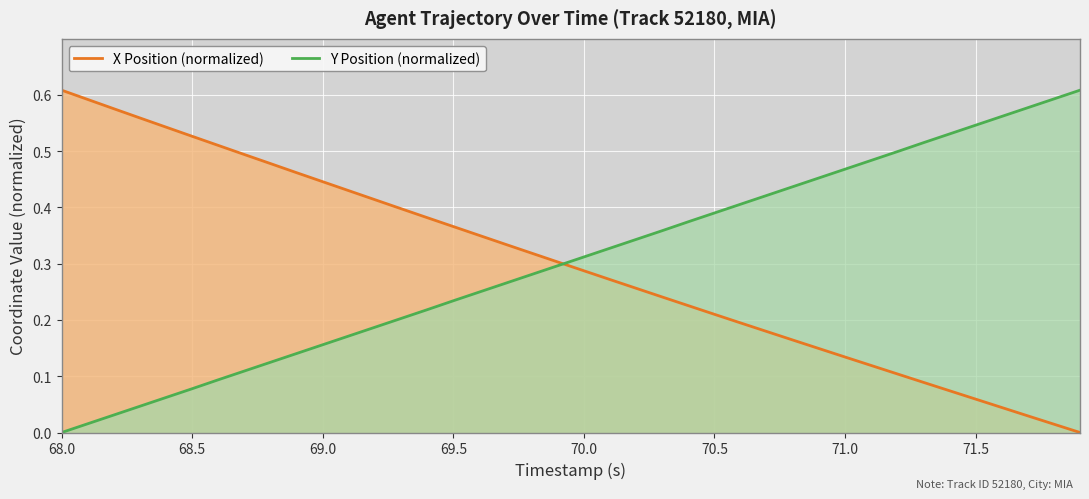

Rank the series at 68.5 from lowest to highest value.

Y Position (normalized), X Position (normalized)